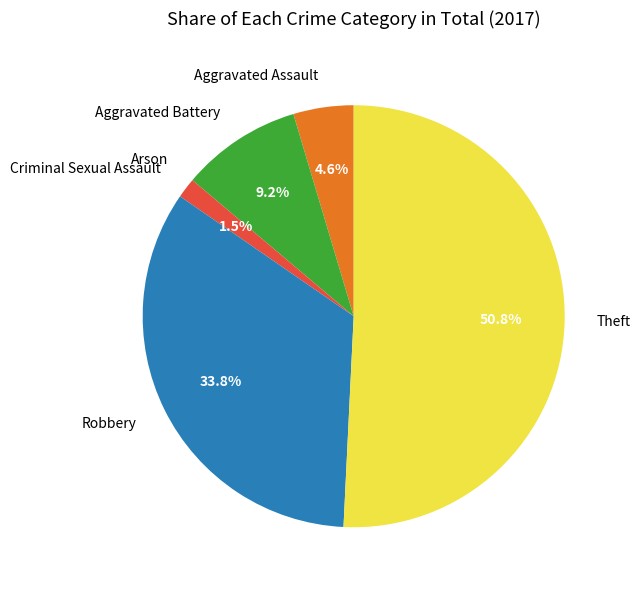

What is the largest slice in the pie chart?

Theft